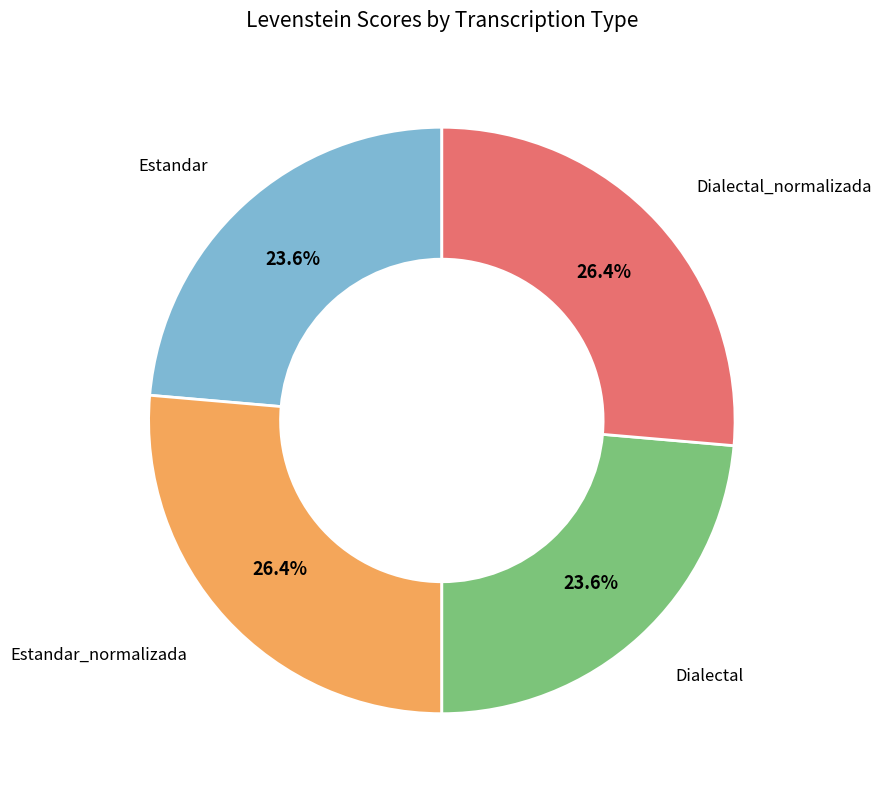

Does any single category account for the majority?

No